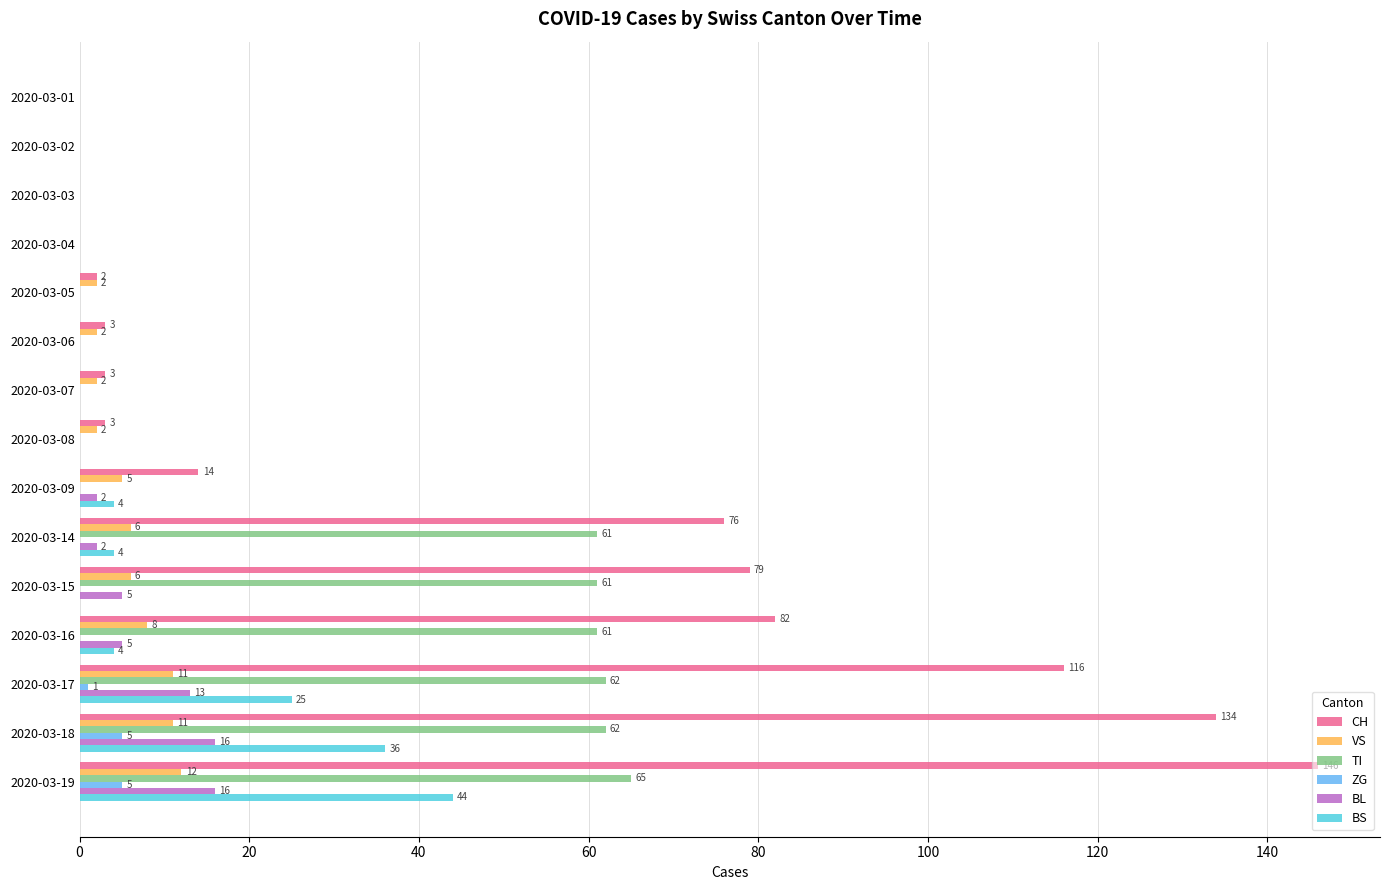

Is the value of BS at 2020-03-16 greater than the value of TI at 2020-03-02?

Yes